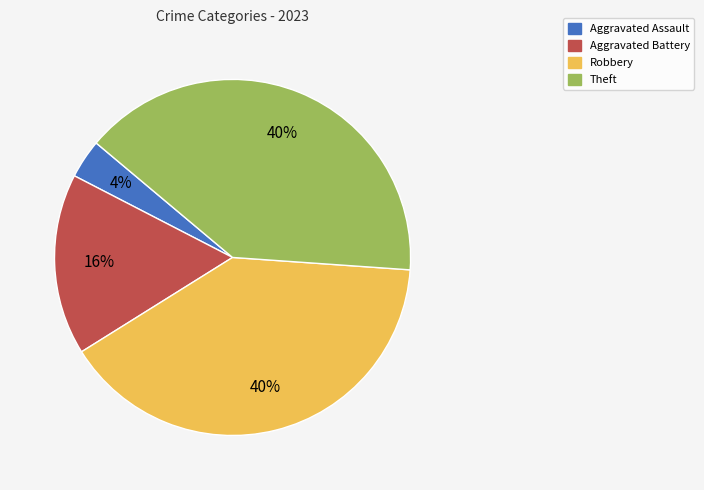

Is there any slice that represents more than half of the pie?

No